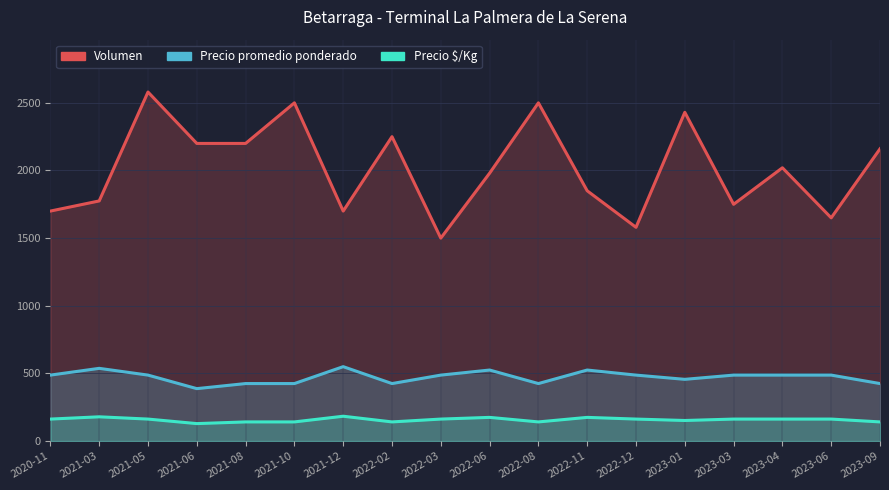

True or false: Precio $/Kg and Precio promedio ponderado cross at least once.

False